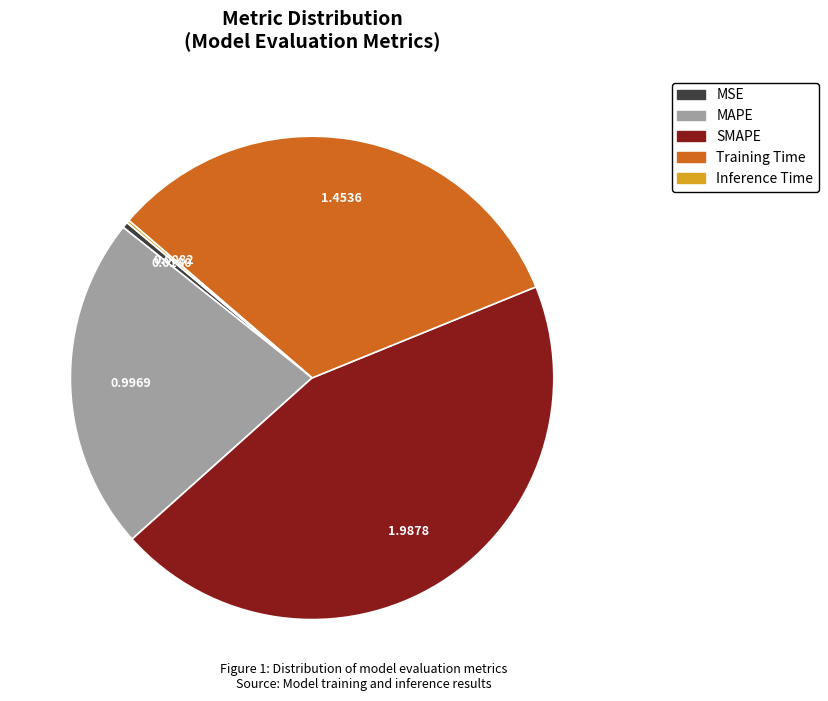

What is the largest slice in the pie chart?

SMAPE